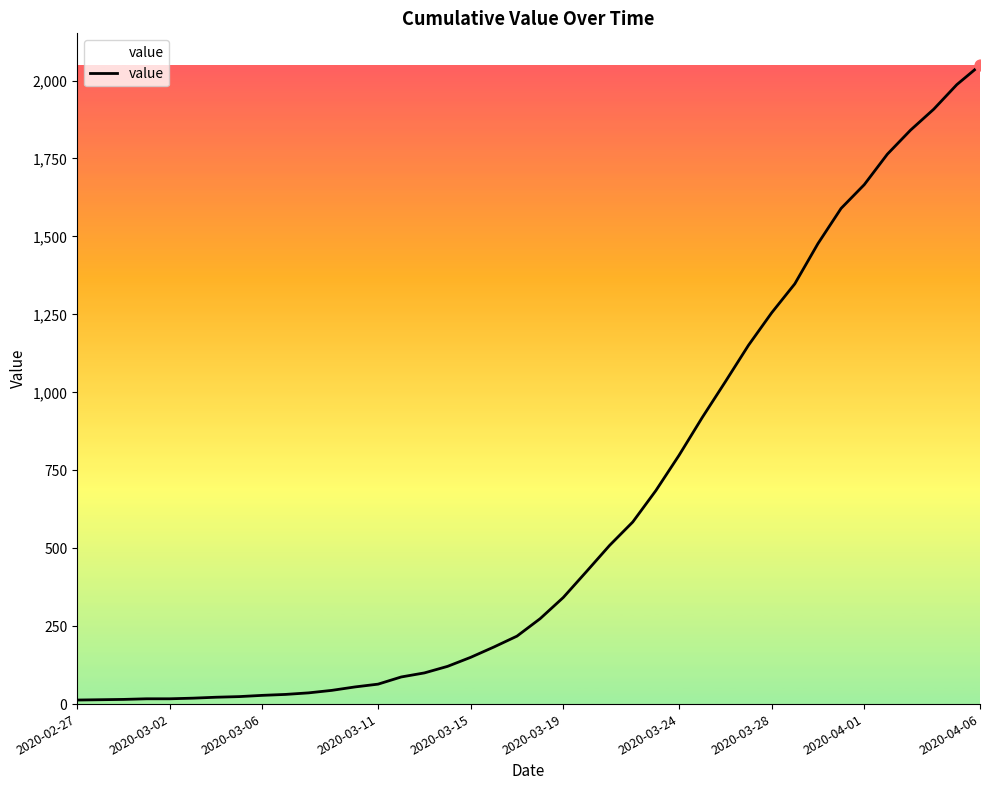

What is the difference between the maximum and minimum values?

2036